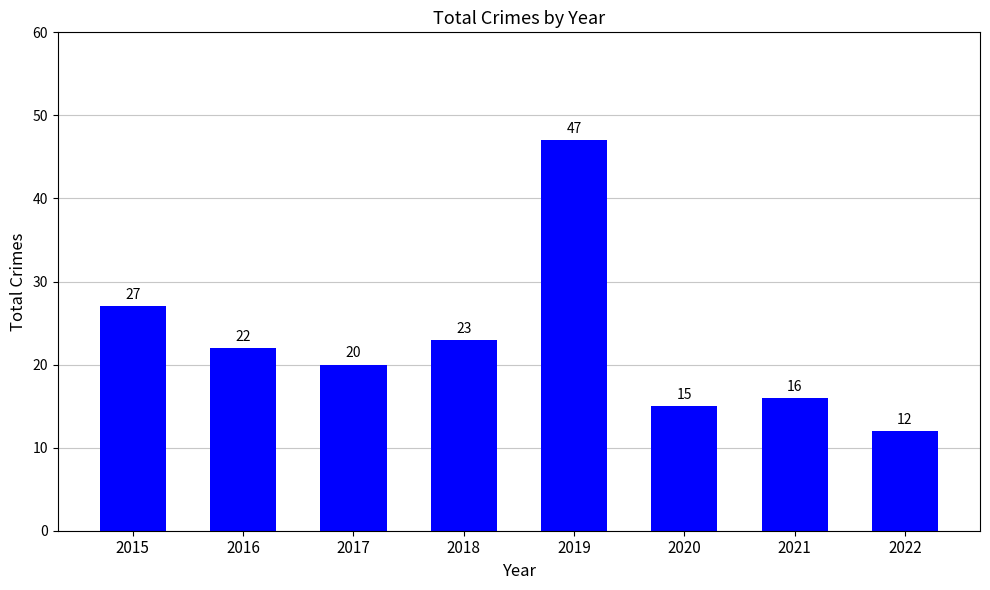

The chart shows a value of 12 at 2022. True or false?

True